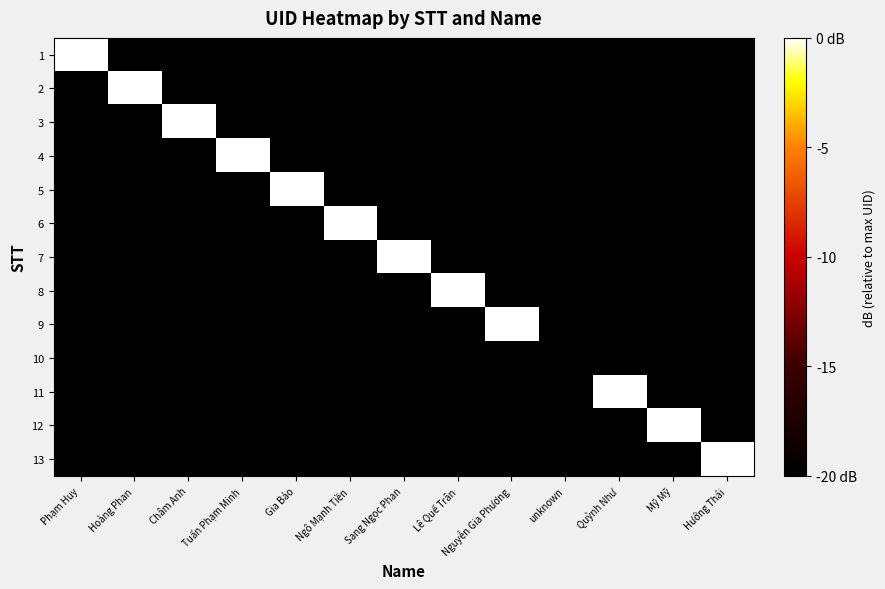

What is the total value across all series at Hướng Thái?

-240.0